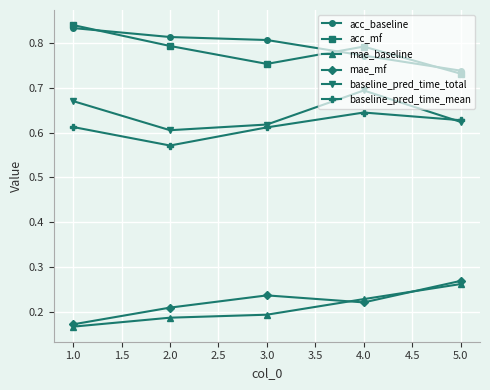

In mae_mf, how many points are lower than both neighbors (excluding endpoints)?

1